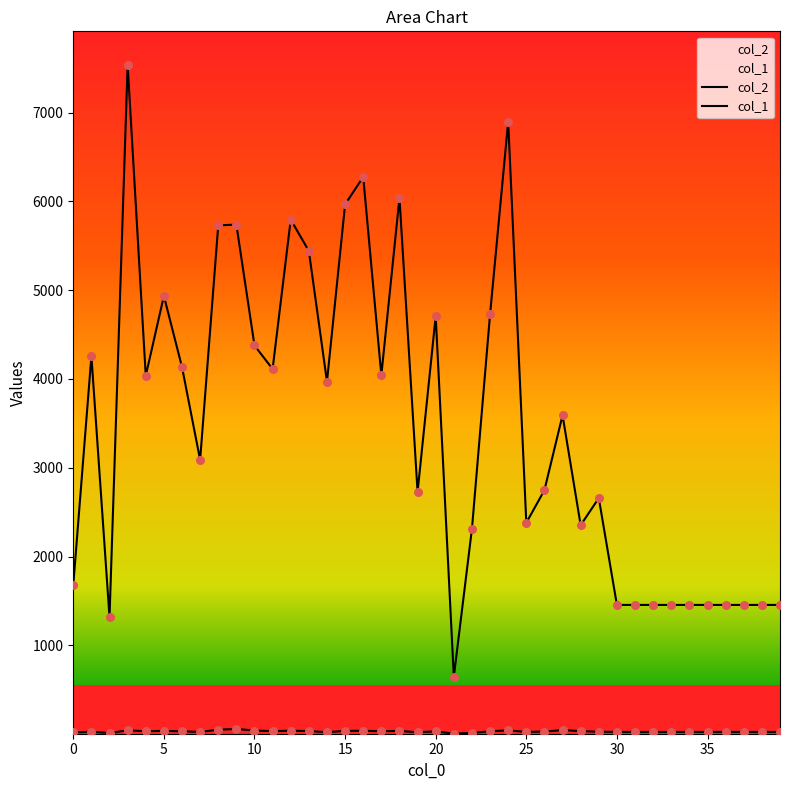

Which series has the largest total across all categories?

col_2